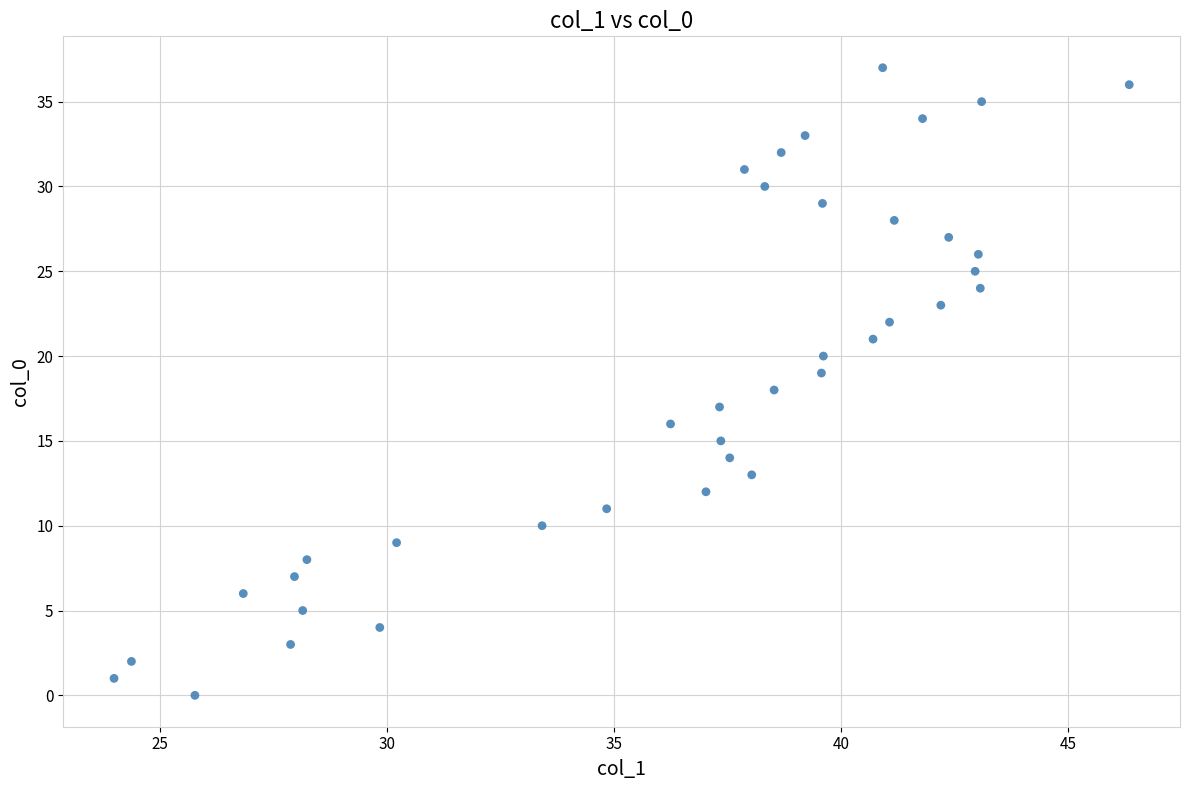

What is the range of Y values (max minus min)?

37